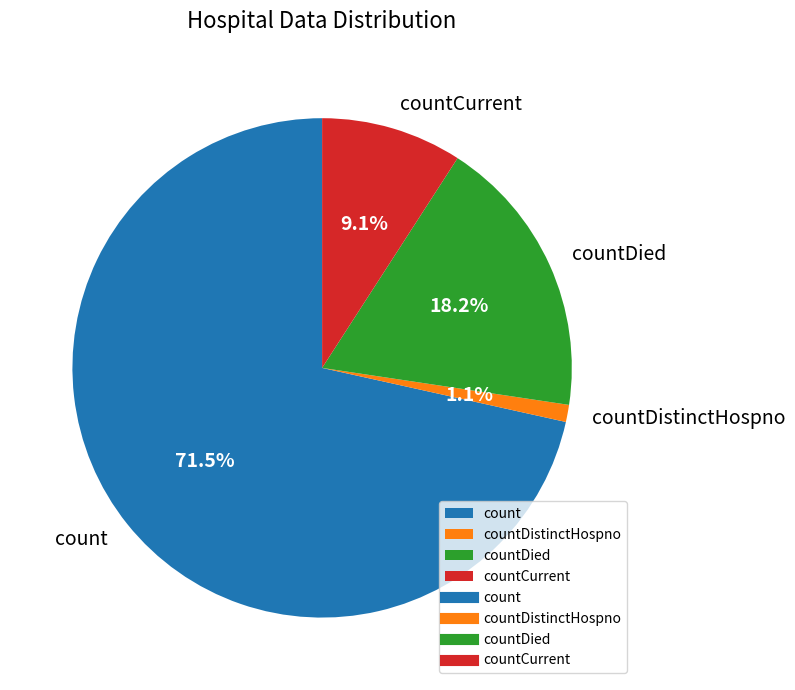

Does any single category account for the majority?

Yes